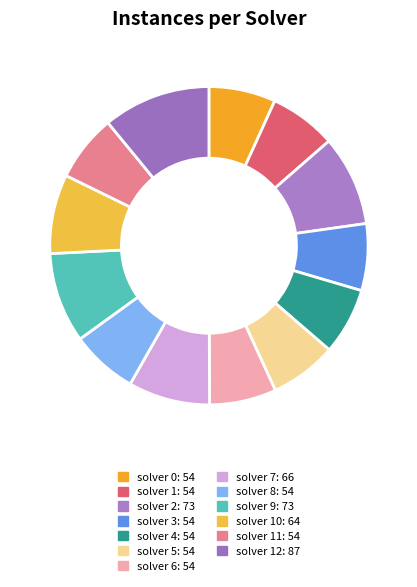

Which category has the biggest portion of the pie?

solver 12: 87